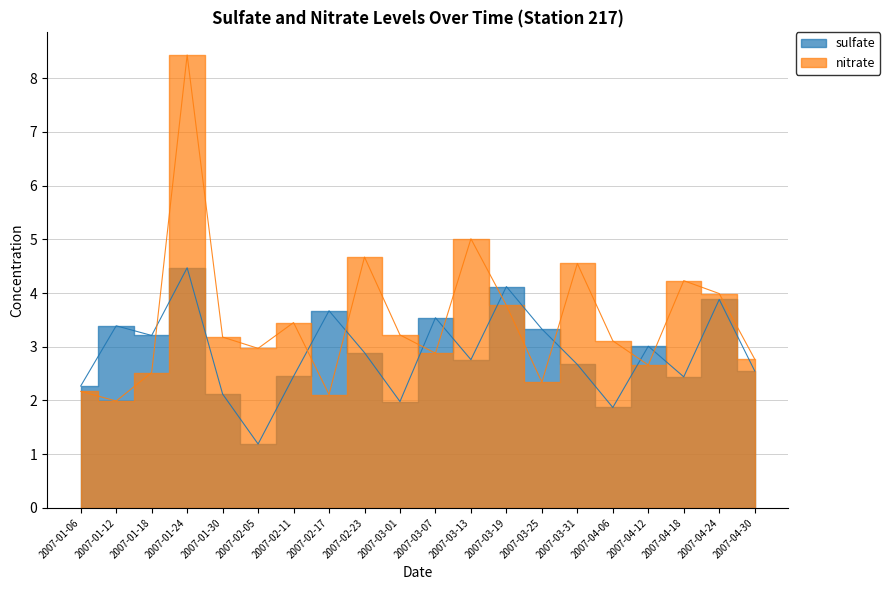

In nitrate, how many points are higher than both neighbors (excluding endpoints)?

6